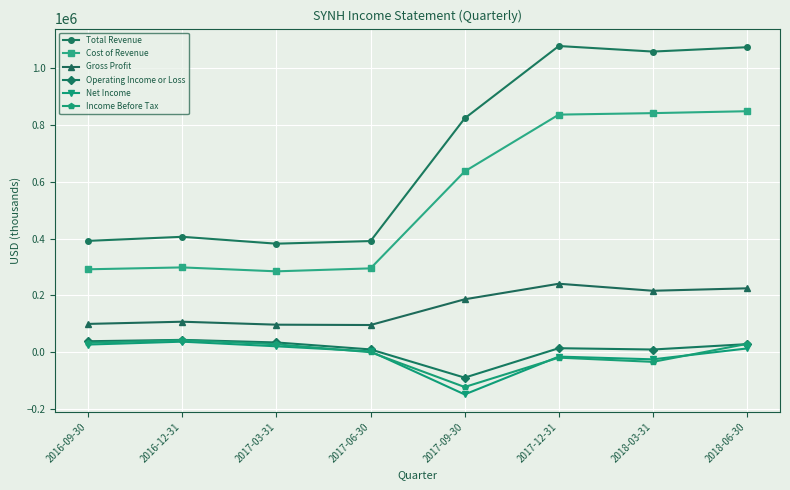

True or false: Income Before Tax has more than 0 points higher than both neighbors.

True